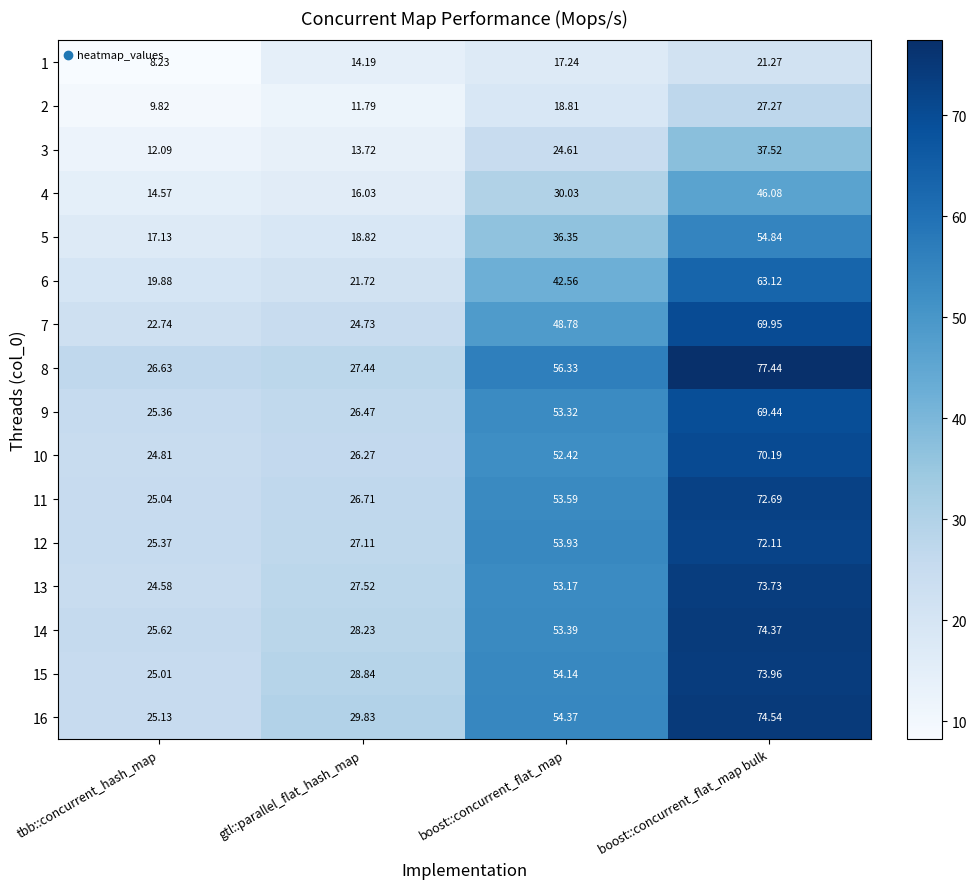

Count the number of categories in the chart.

4